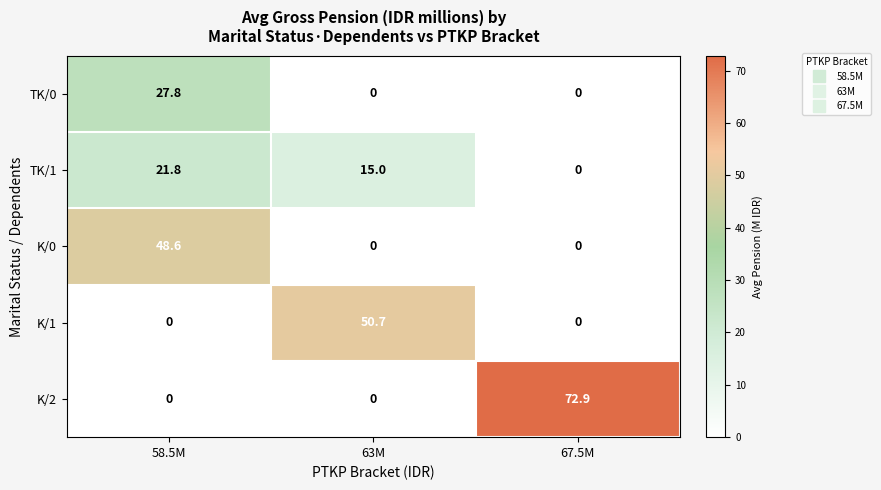

Which series has the largest total across all categories?

K/2